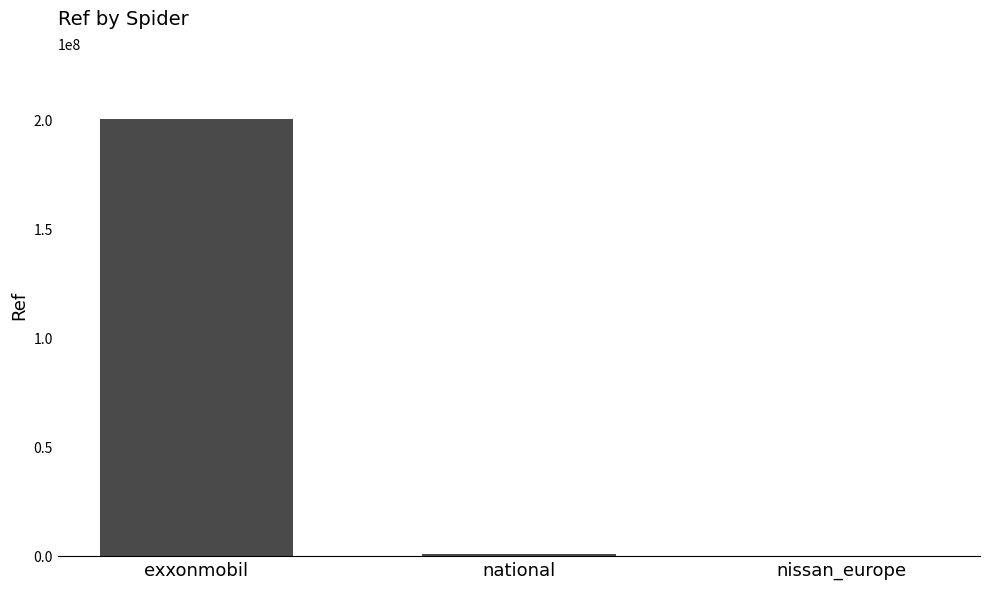

Between exxonmobil and national, which is larger?

exxonmobil